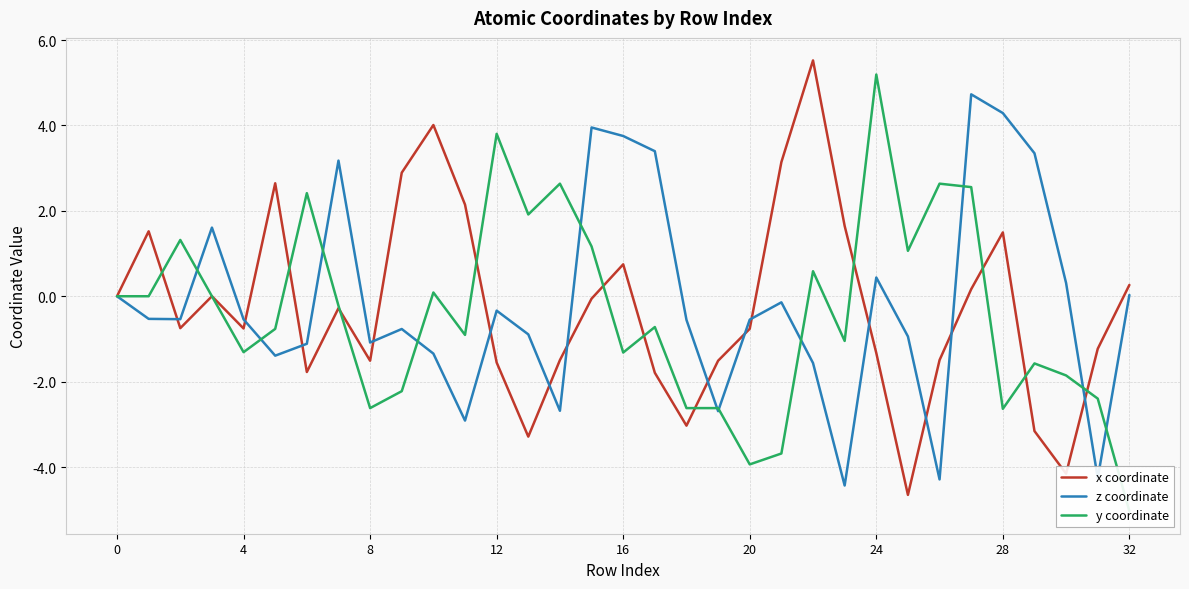

What is the maximum value for x coordinate?

5.5